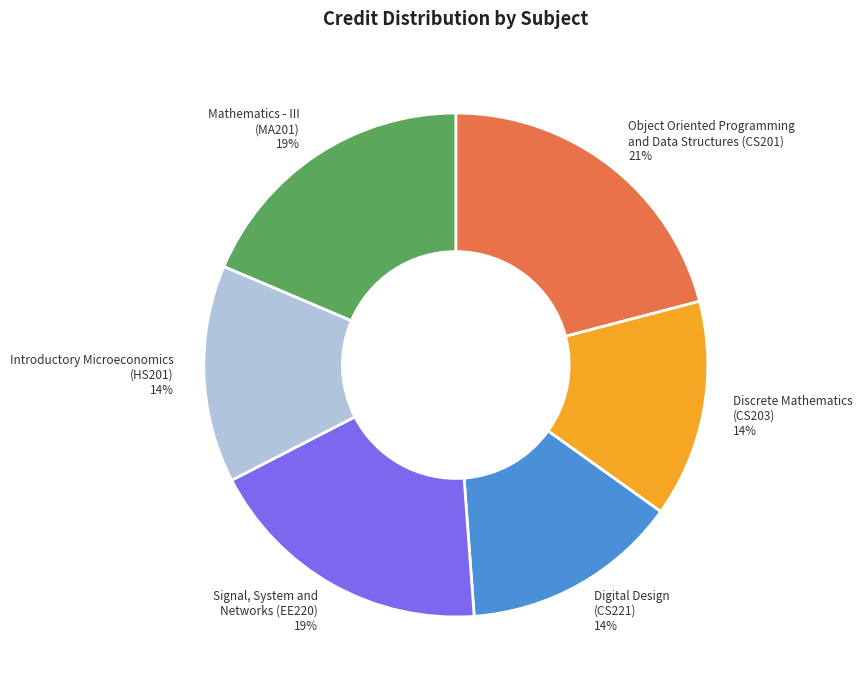

To the nearest percent, what is the difference between the largest and smallest slice percentages?

7%